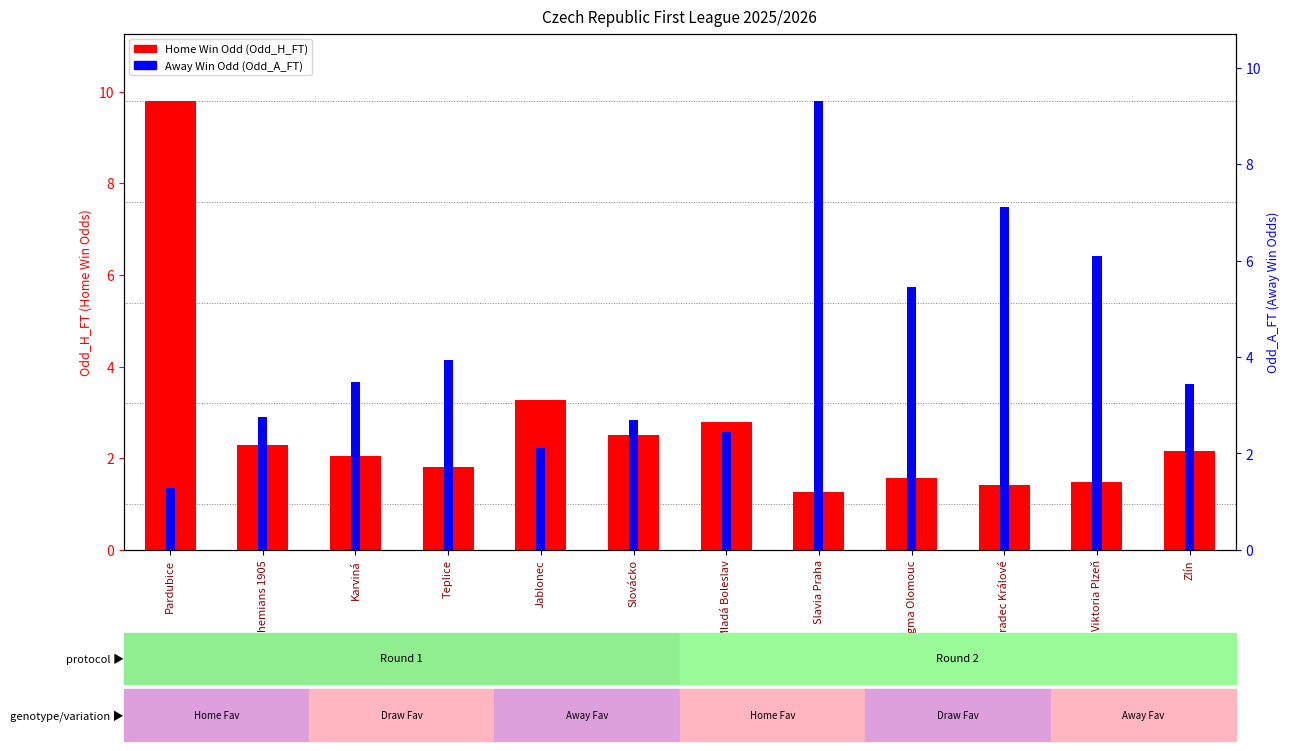

Rank the series at Teplice from lowest to highest value.

Home Win Odd (Odd_H_FT), Away Win Odd (Odd_A_FT)